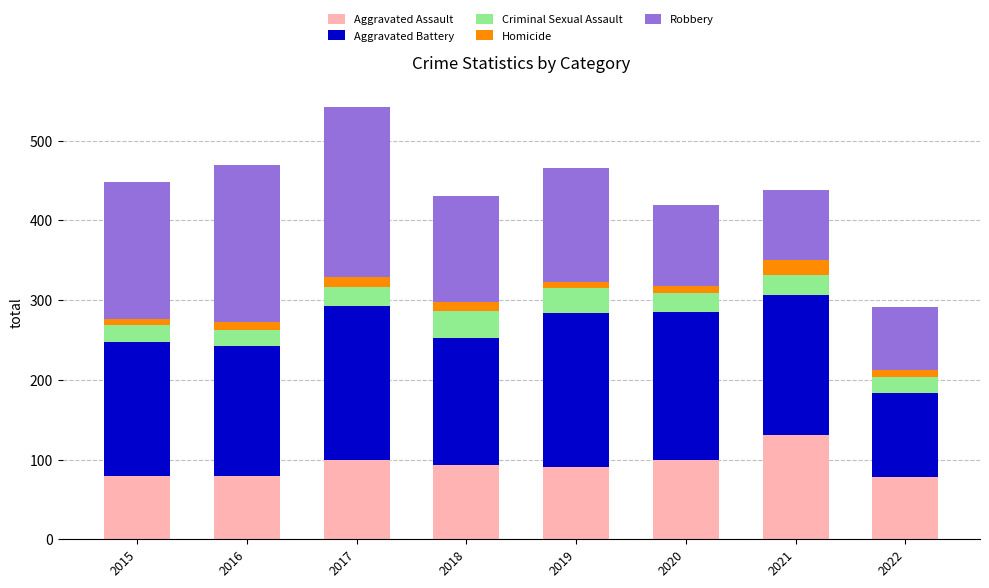

What is the difference between the maximum and minimum values in the Aggravated Assault series?

53